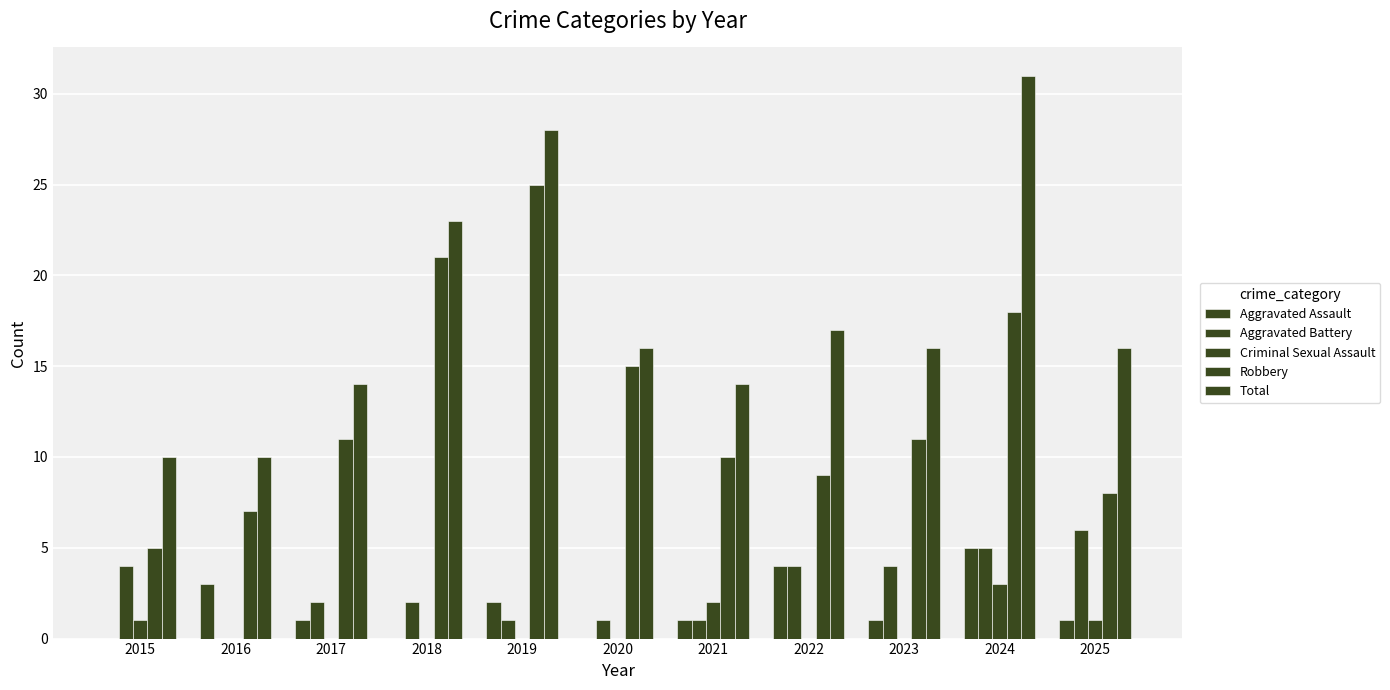

What is the greatest value displayed?

31